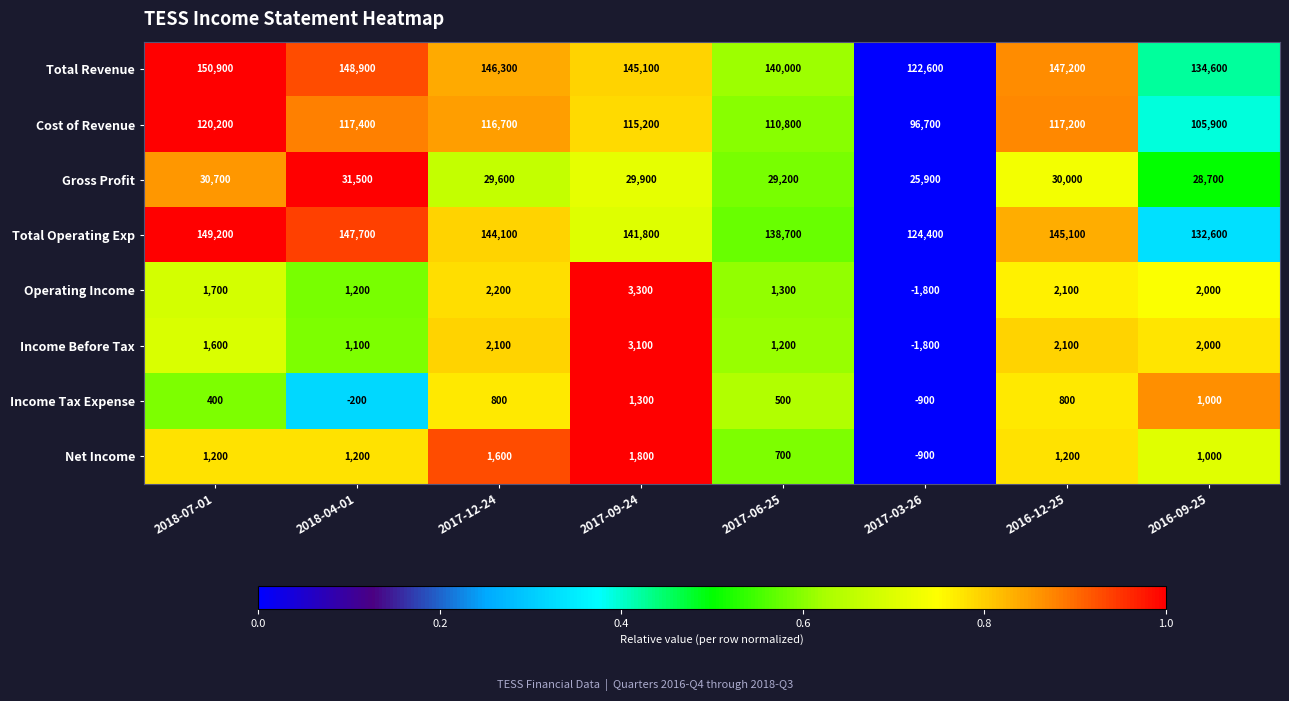

What is the difference between the Net Income values at 2017-09-24 and 2017-06-25?

1100